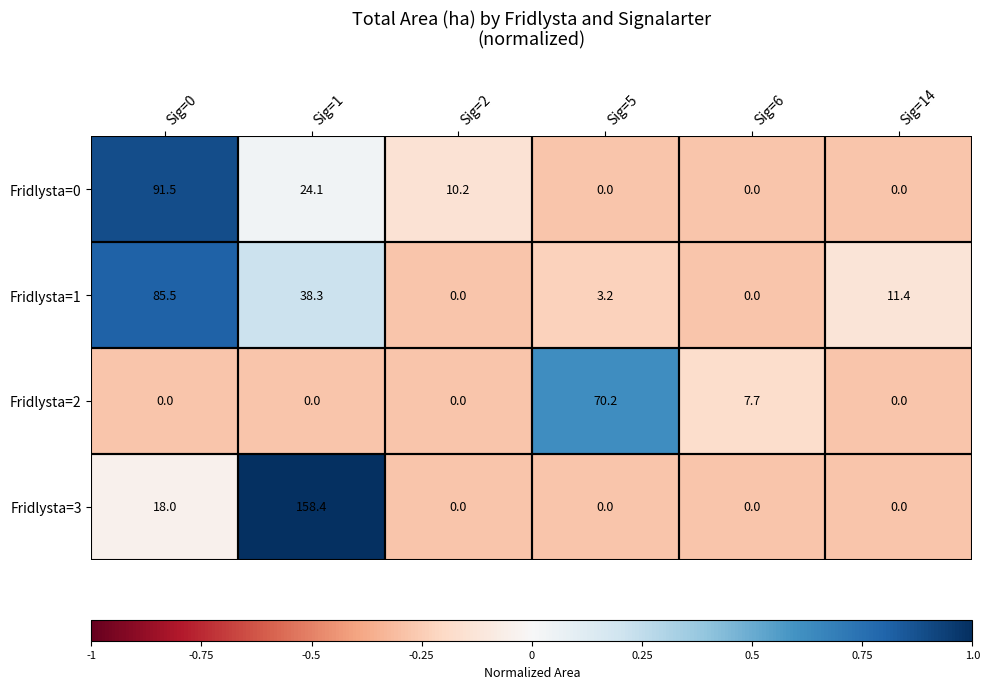

Where is Fridlysta=3 nearest to the value 79?

Sig=0